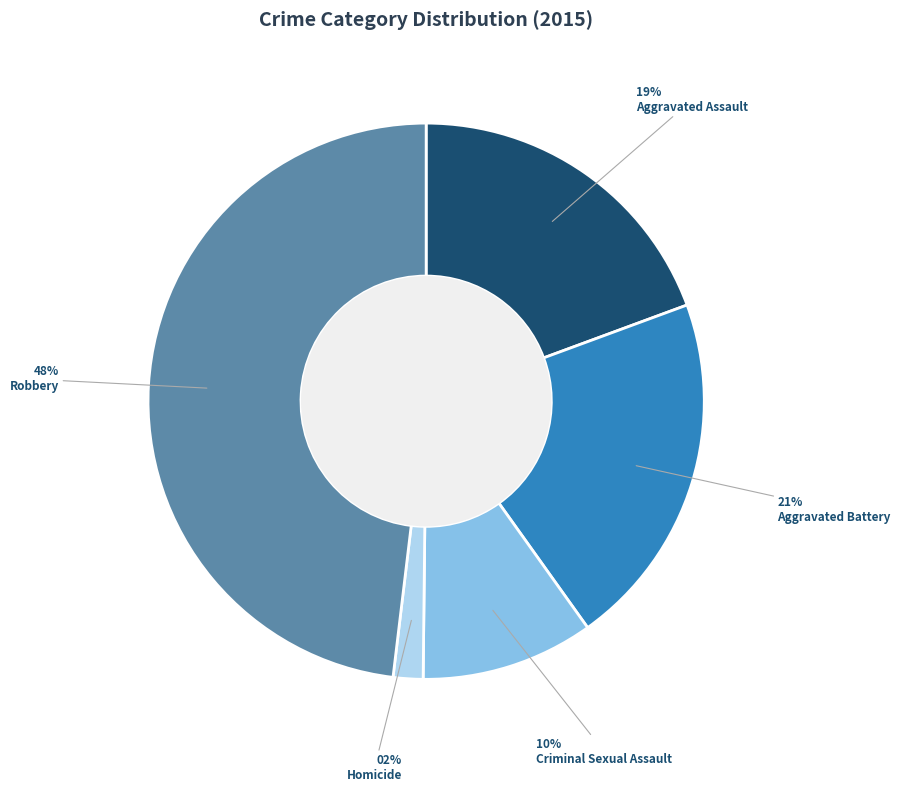

Do Aggravated Assault and Robbery together represent more than half of the pie?

Yes